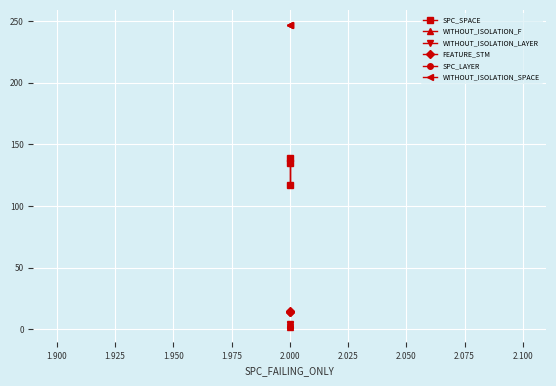

Reading left to right, list all the values displayed in this chart.

SPC_SPACE: 135	117	139
WITHOUT_ISOLATION_F: 3	4	2
WITHOUT_ISOLATION_LAYER: 3	4	2
FEATURE_STM: 14	14	15
SPC_LAYER: 2	2	2
WITHOUT_ISOLATION_SPACE: 247	247	247